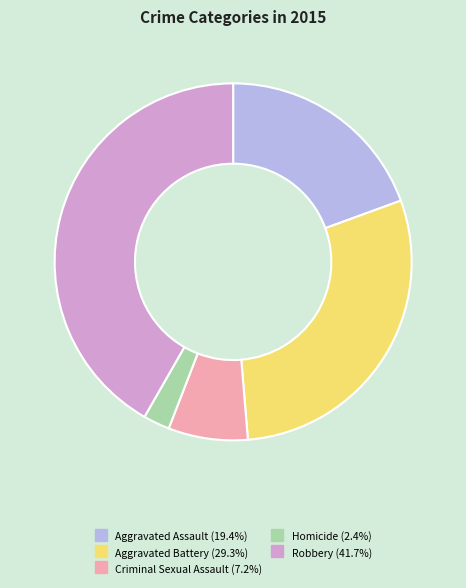

Which category has the biggest portion of the pie?

Robbery